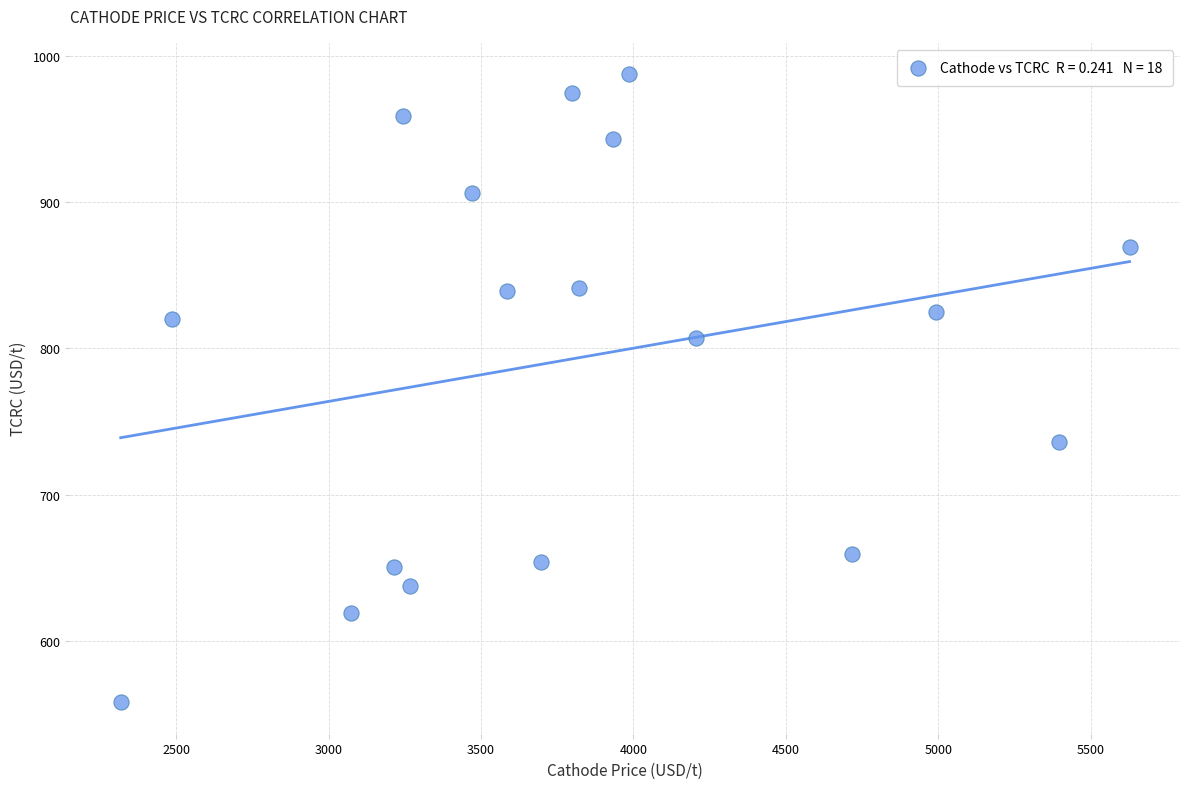

What is the range of X values (max minus min)?

3309.9